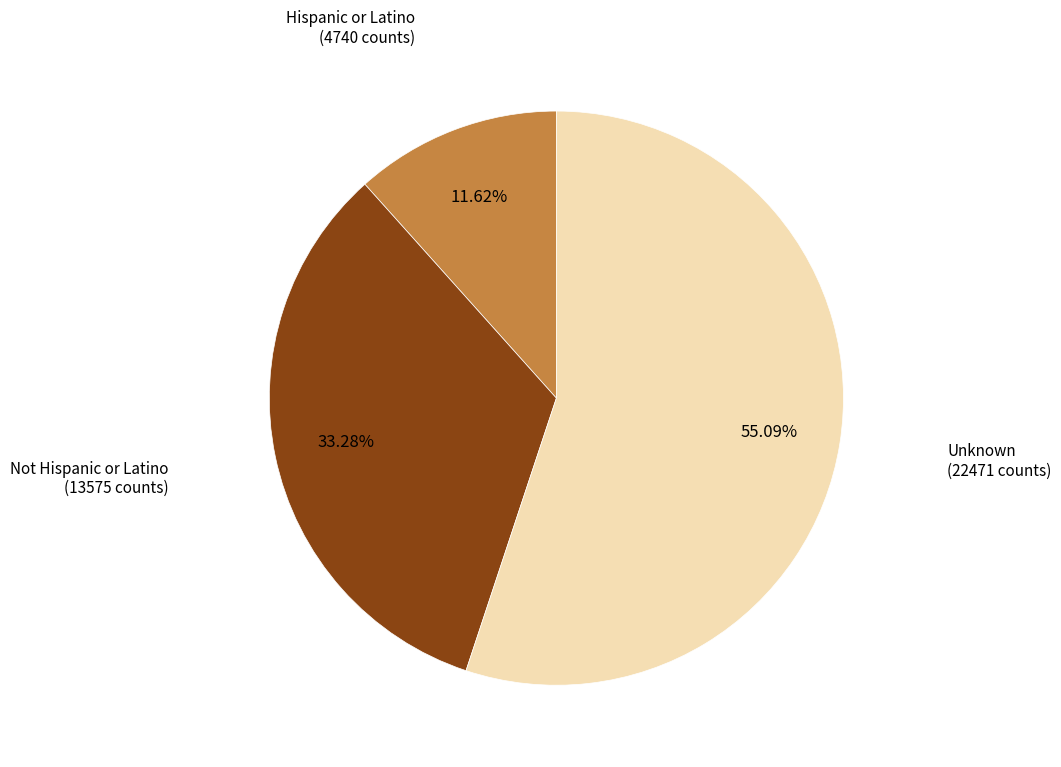

Is there any slice that represents more than half of the pie?

Yes